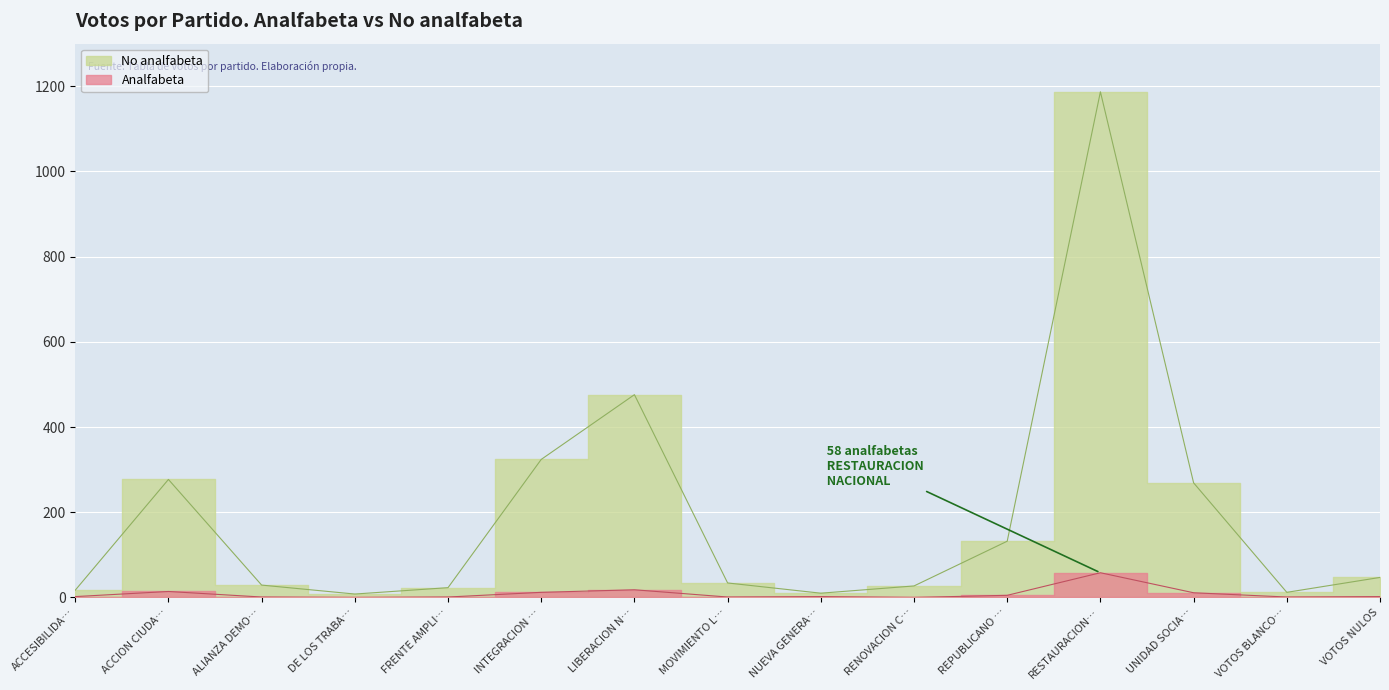

Between LIBERACION N… and REPUBLICANO …, which is larger?

LIBERACION N…